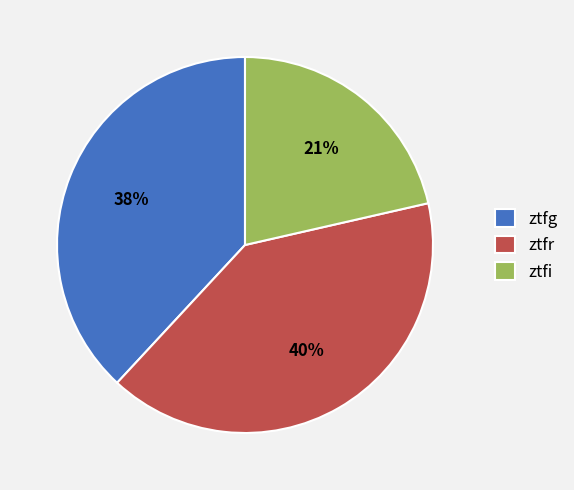

Is there any slice that represents more than half of the pie?

No